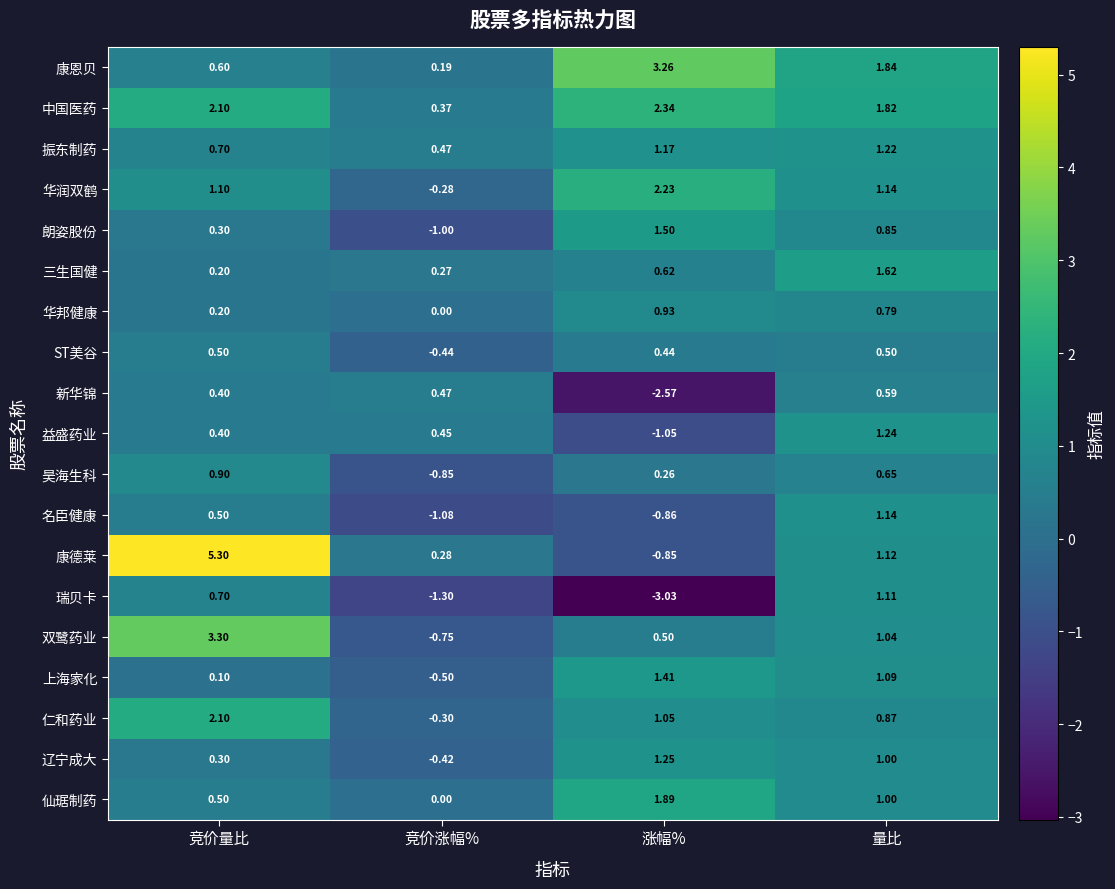

Rank the categories by 华润双鹤 value from highest to lowest.

涨幅%, 量比, 竞价量比, 竞价涨幅%